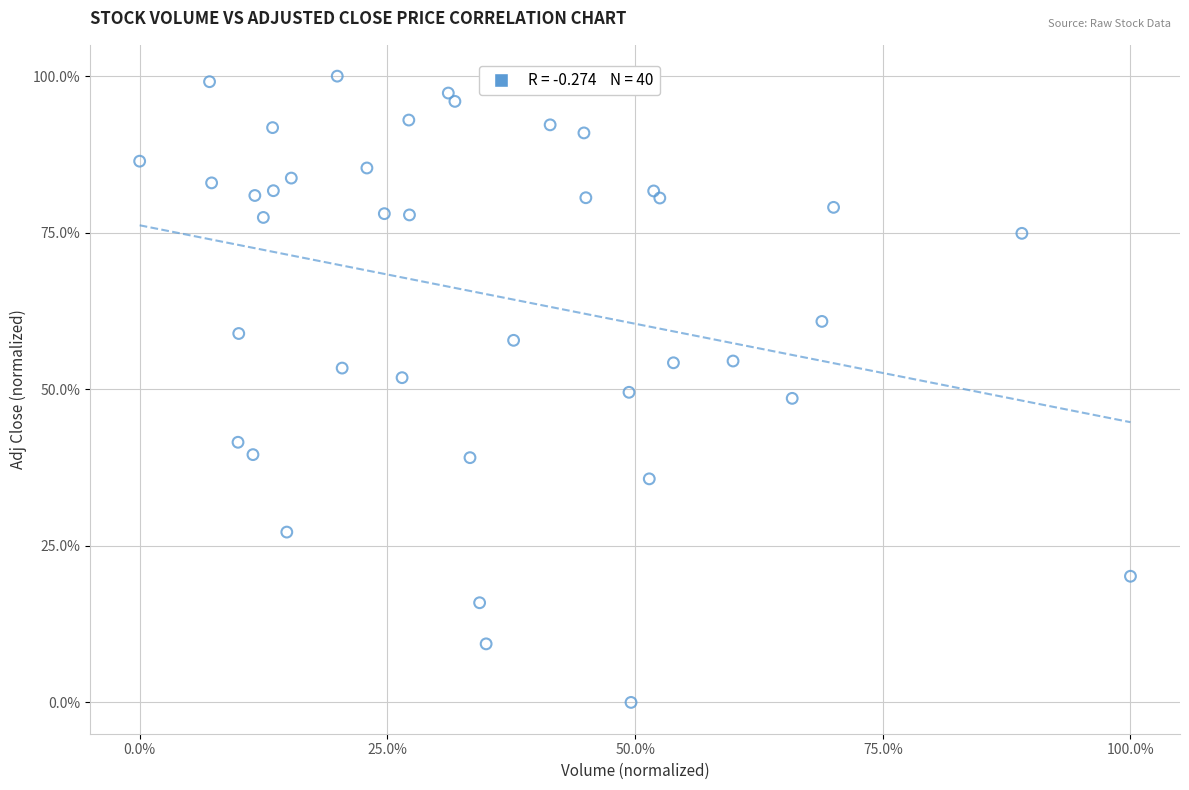

What is the range of X values (max minus min)?

100.0